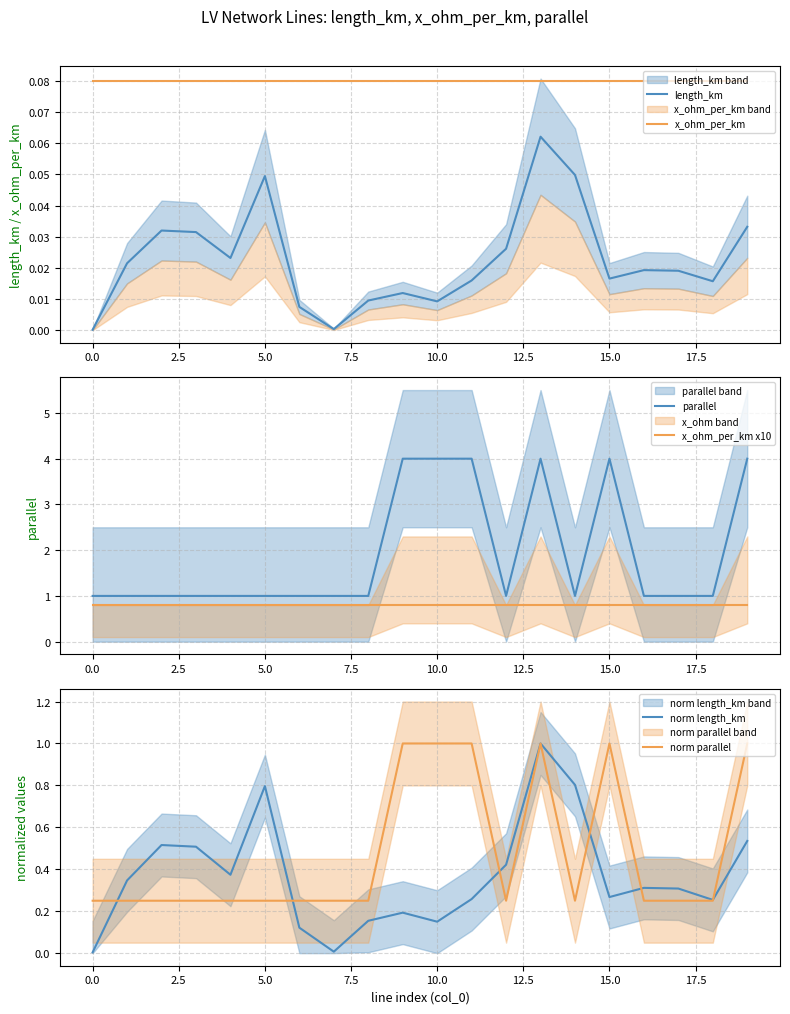

True or false: x_ohm_per_km x10 and parallel intersect in this chart.

False